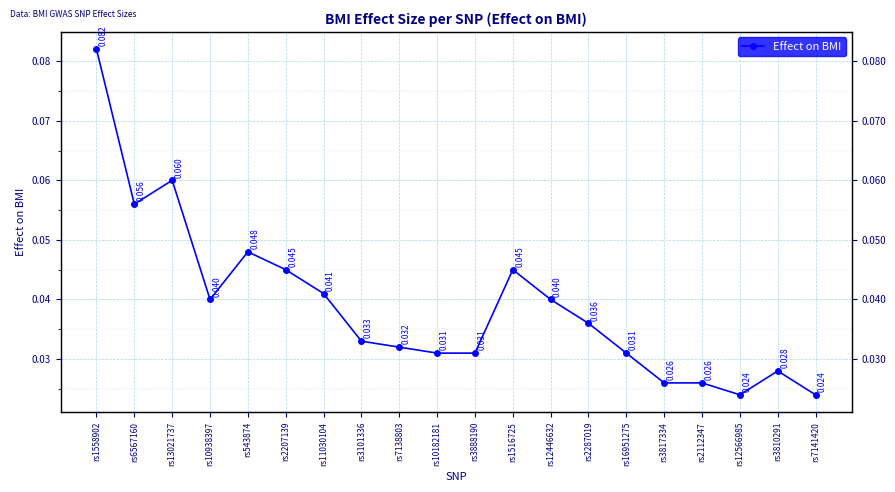

What is the sum of all values?

0.8